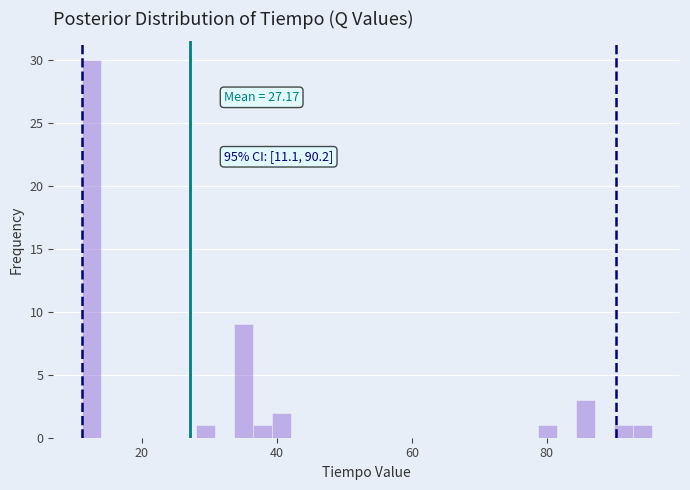

Read against the x-axis, roughly where is the centre of the tallest bar?

12